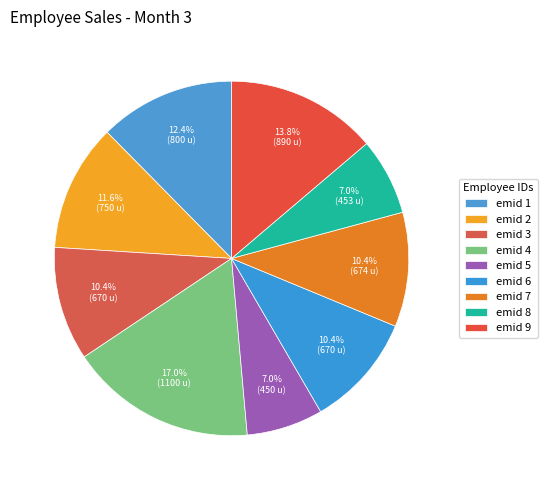

The emid 8 slice represents 7% of the pie. True or false?

True